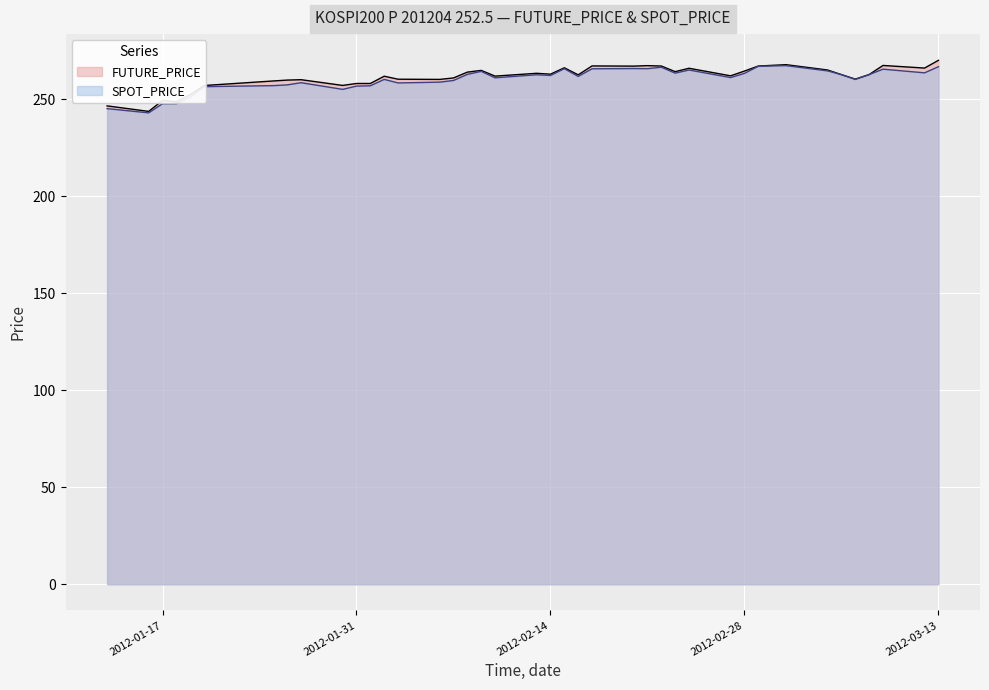

The SPOT_PRICE series shows 401.6 at 2012-01-27. True or false?

False